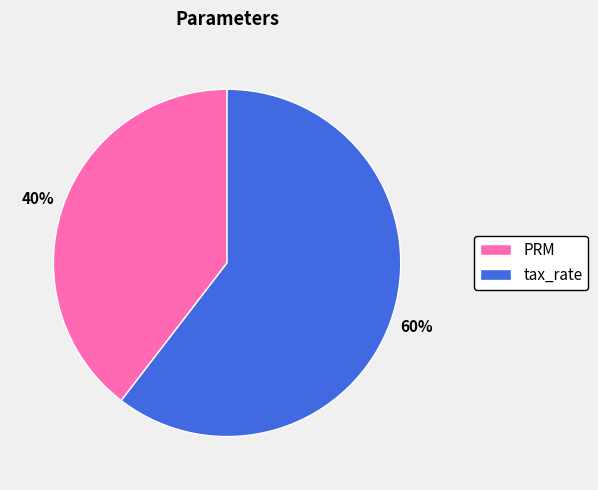

Is tax_rate the majority of the pie?

Yes